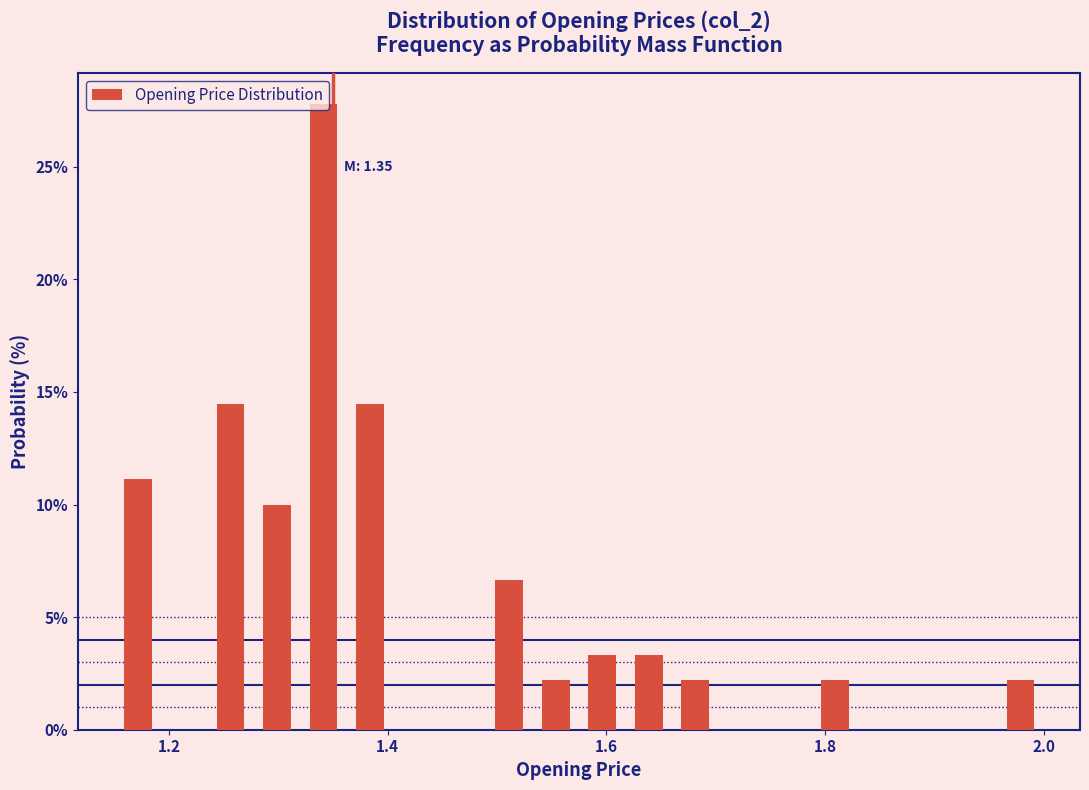

Read against the x-axis, roughly where is the centre of the tallest bar?

1.34